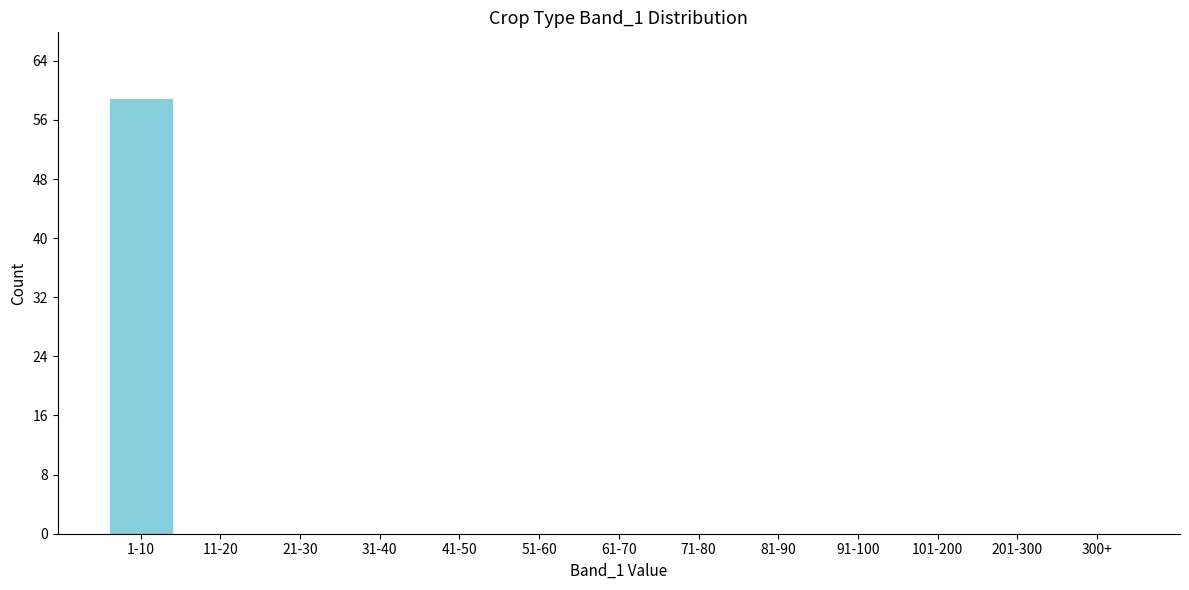

Reading right to left, what are all the values shown in this chart?

300+=0	201-300=0	101-200=0	91-100=0	81-90=0	71-80=0	61-70=0	51-60=0	41-50=0	31-40=0	21-30=0	11-20=0	1-10=59